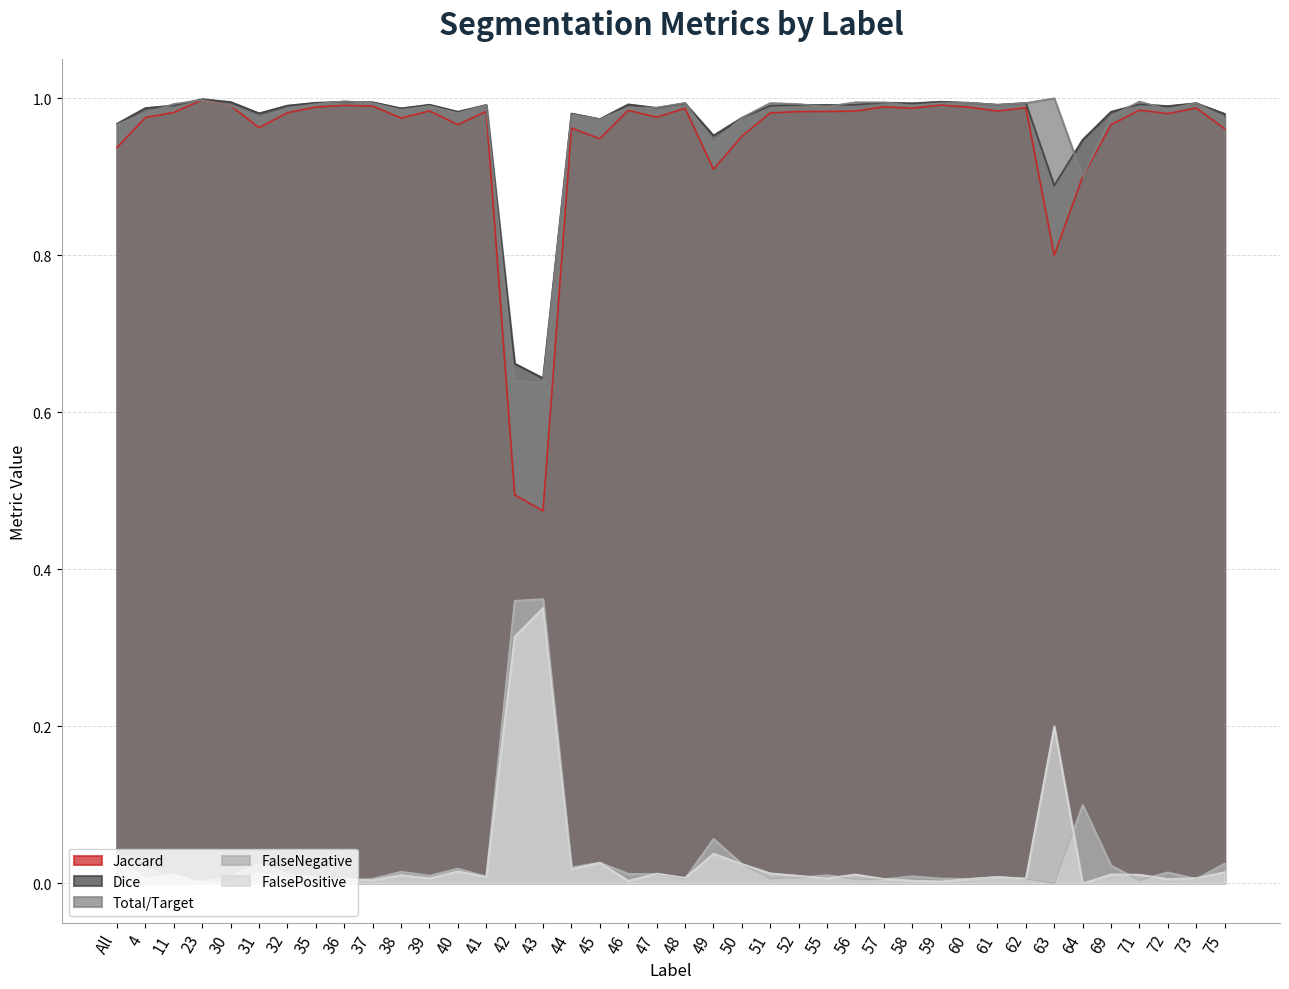

Rank the series at 75 from lowest to highest value.

FalsePositive, FalseNegative, Jaccard, Total/Target, Dice